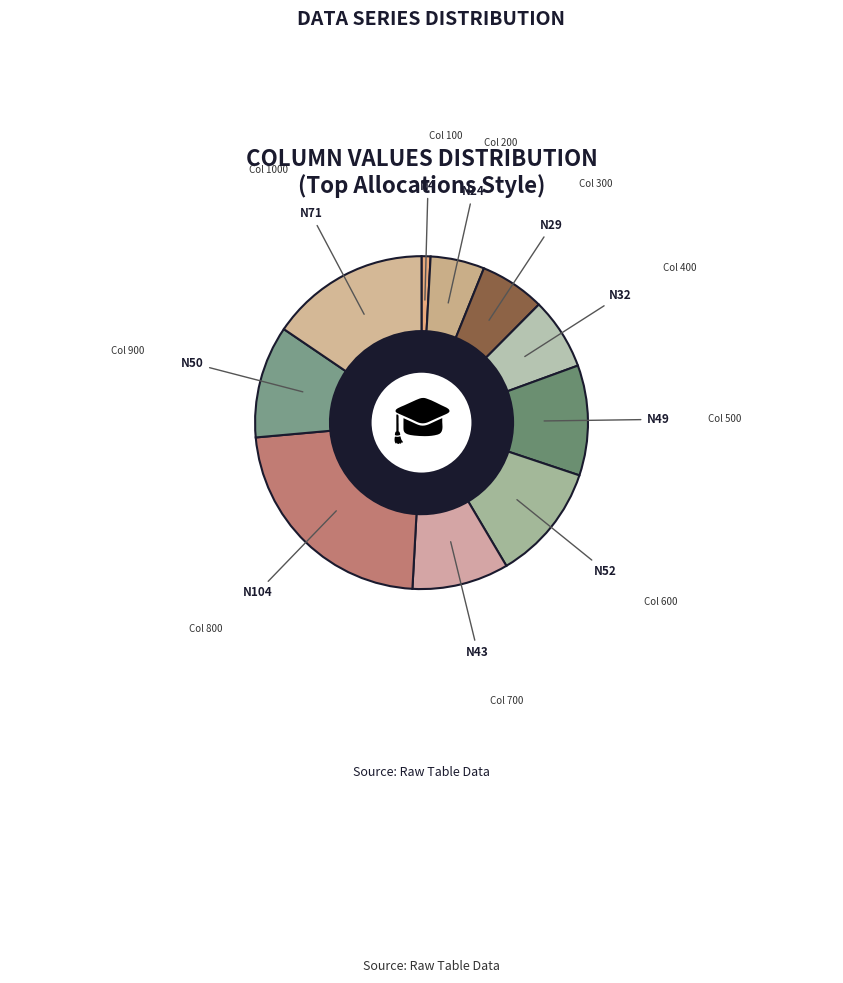

Is there a majority slice in this chart?

No